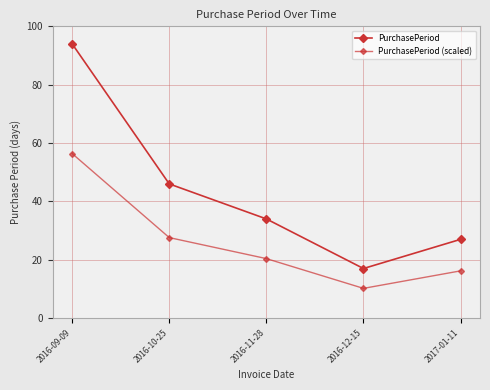

What is the average value of the PurchasePeriod series?

43.6